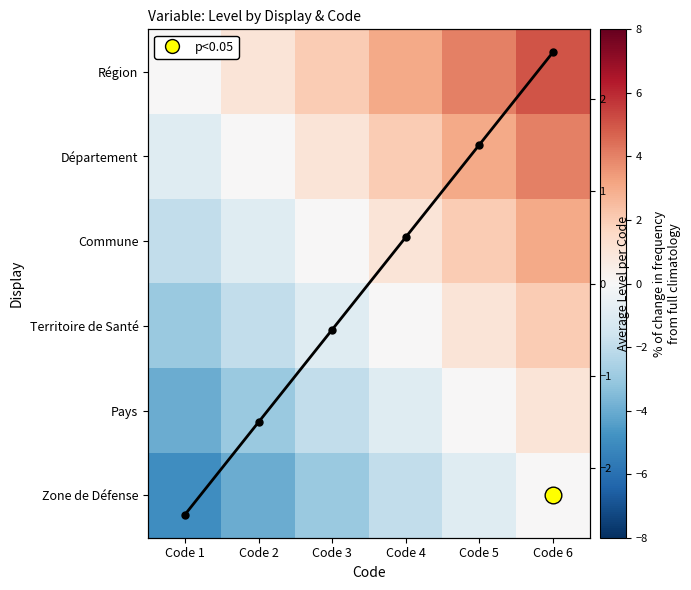

At how many categories does at least one series exceed -4?

6